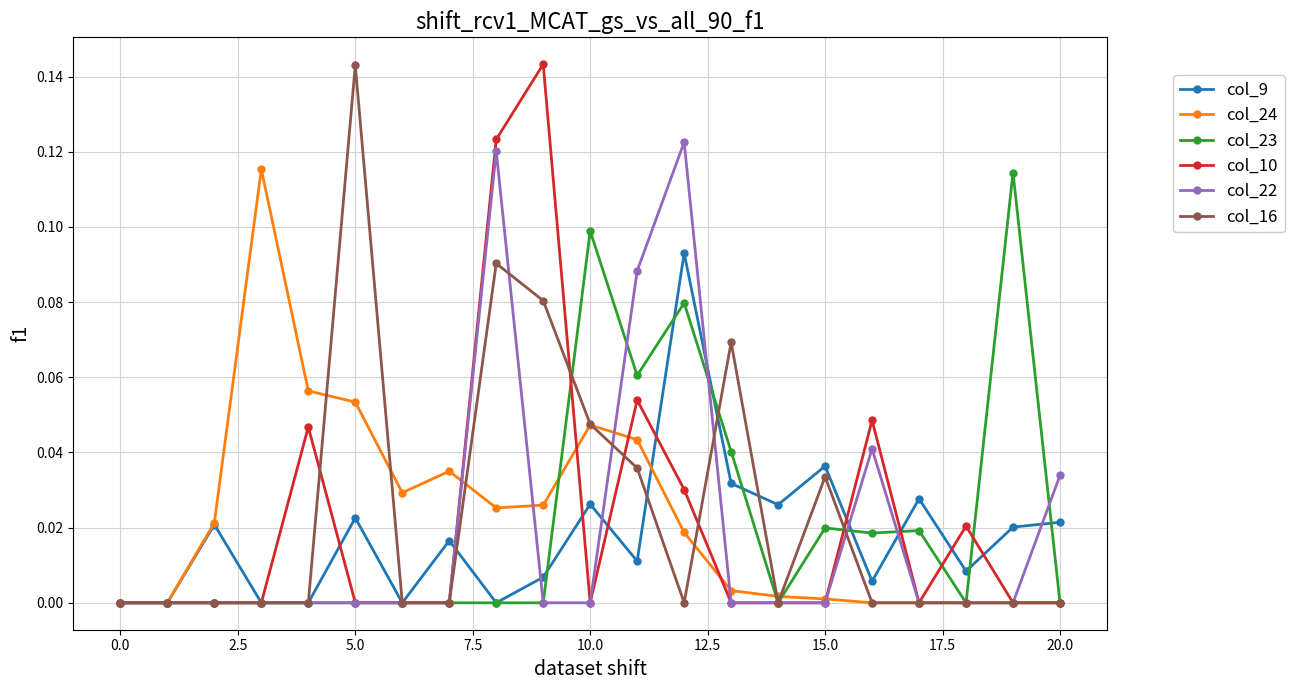

True or false: col_24 has more than 0 points higher than both neighbors.

True